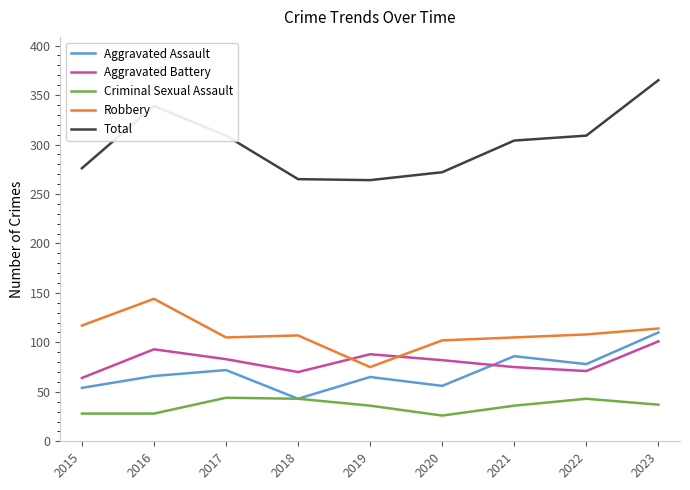

How many series are shown in this chart?

5